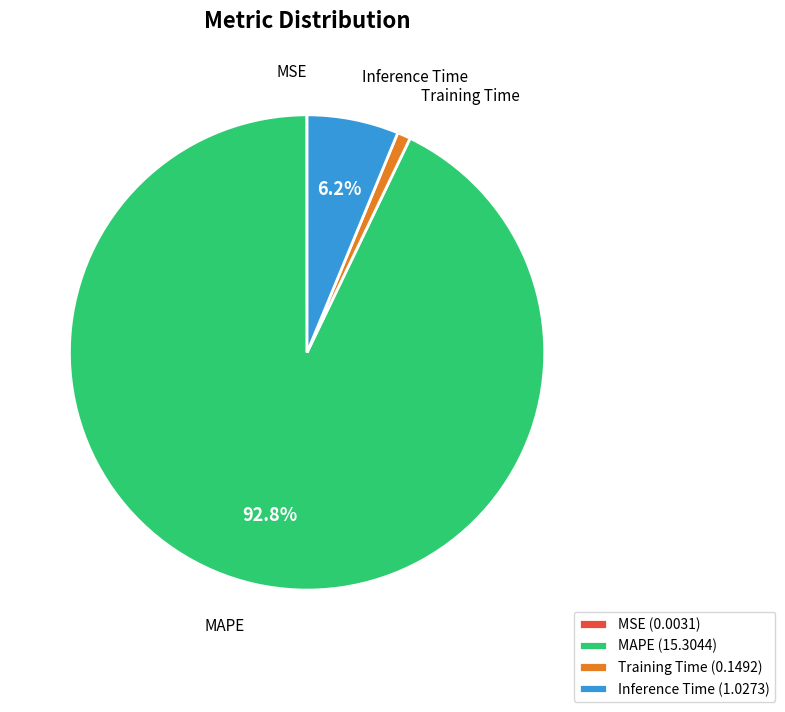

Does any single category account for the majority?

Yes